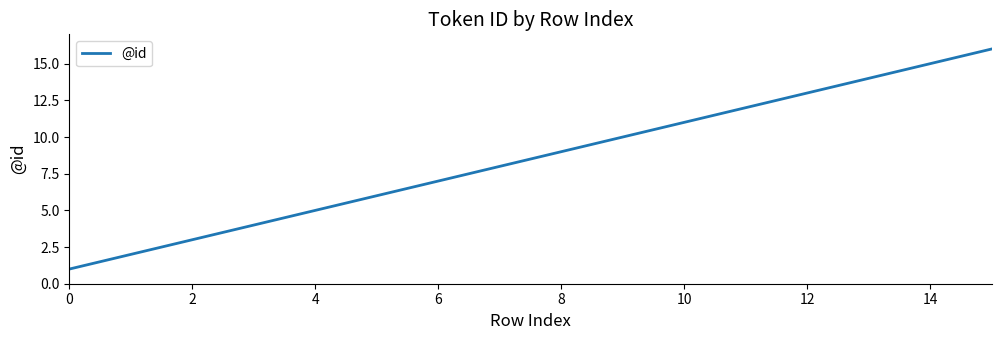

What is the difference between the maximum and minimum values?

15